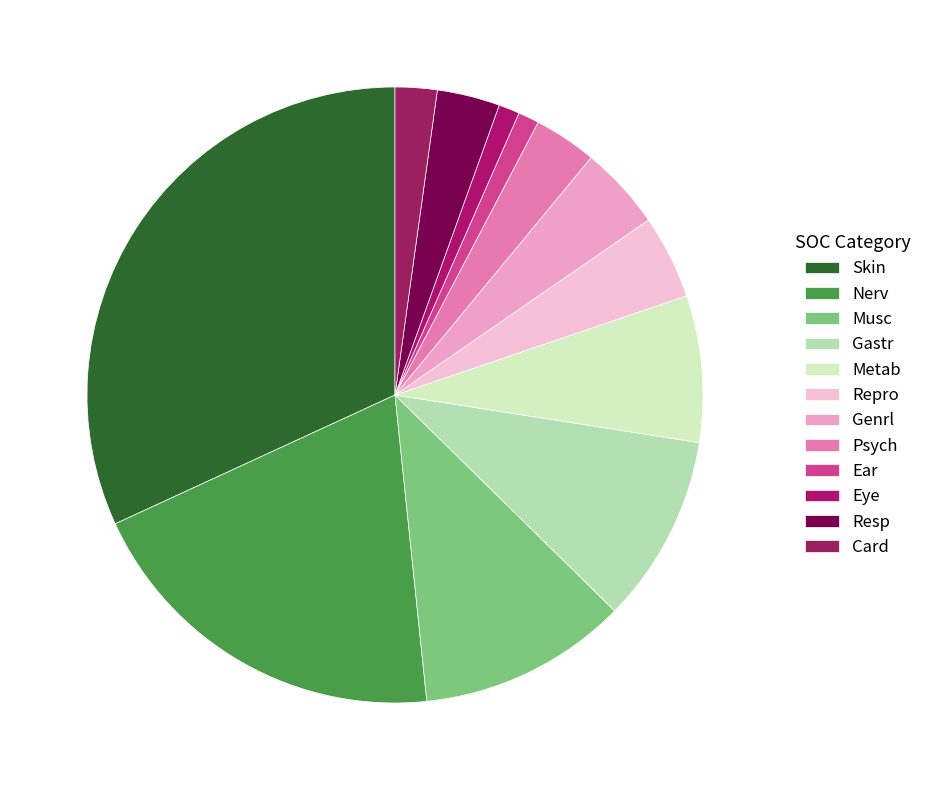

What percentage is the Skin slice, to the nearest percent?

32%